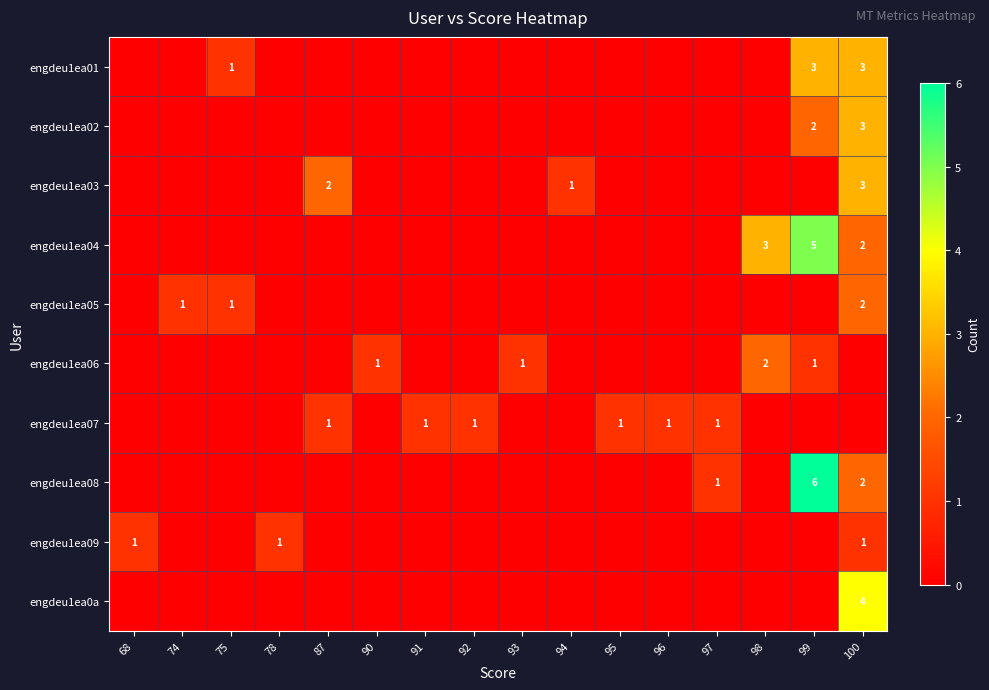

The engdeu1ea01 series shows 3 at 99. True or false?

True